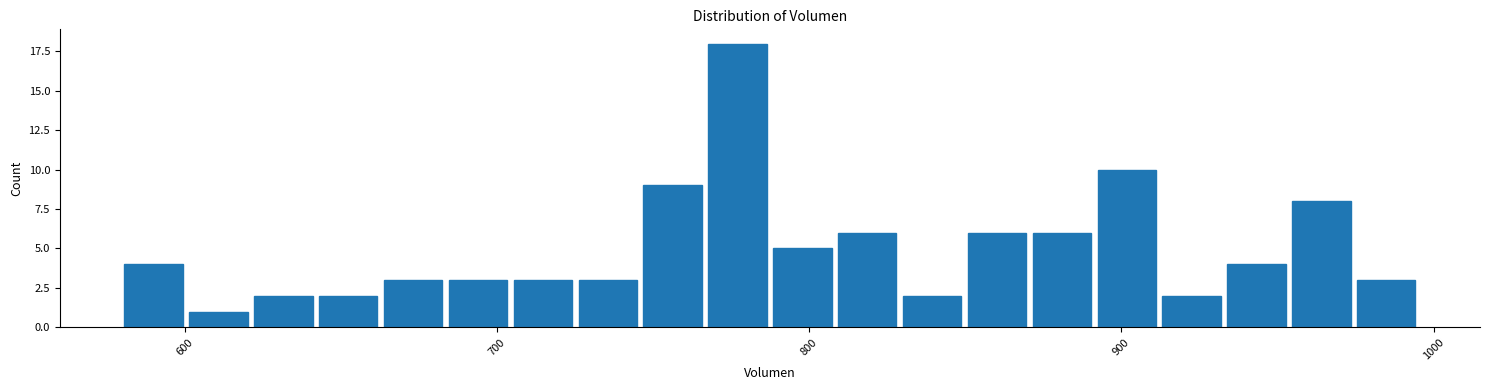

Around what value on the x-axis is the tallest bar? Give the approximate position of its centre, as read against the axis.

780